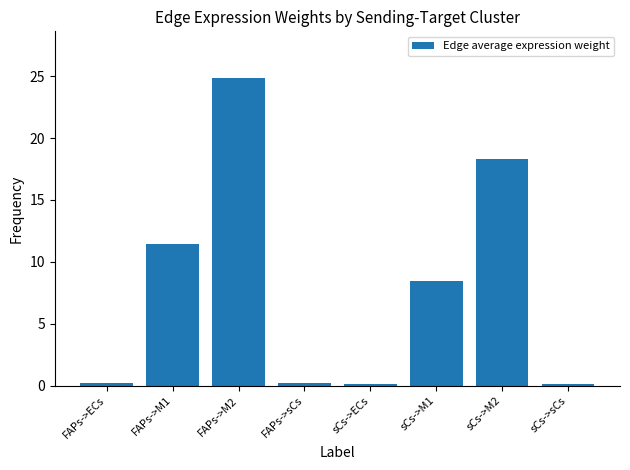

What is the average value?

8.0